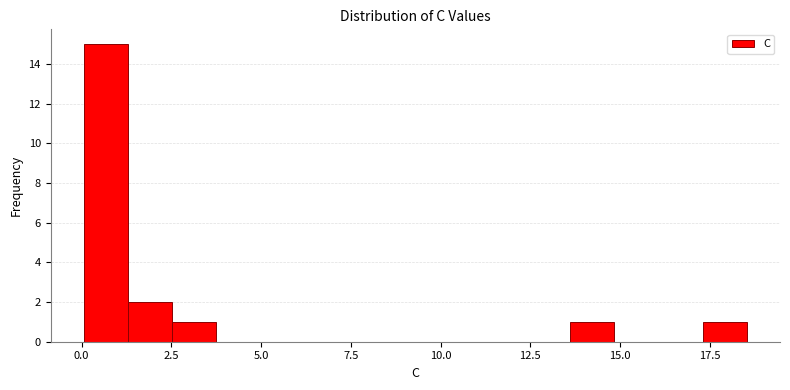

Around what value on the x-axis is the tallest bar? Give the approximate position of its centre, as read against the axis.

0.5